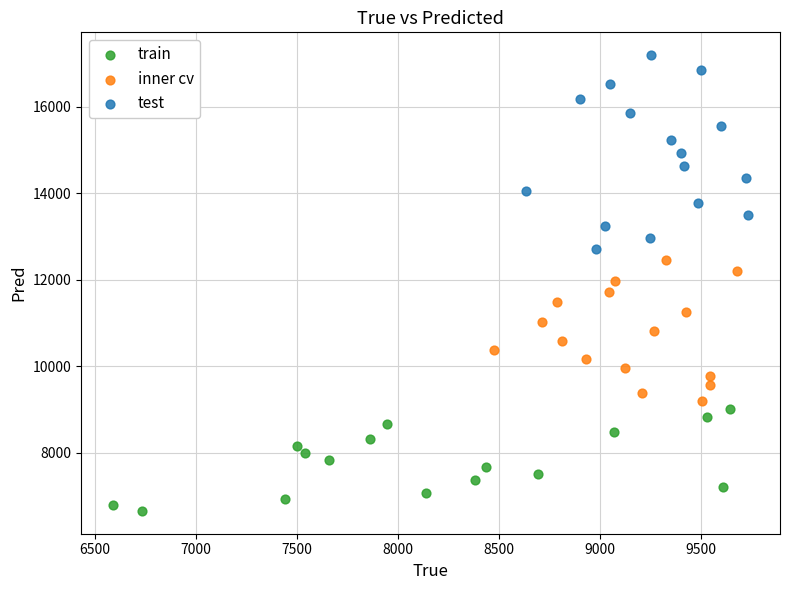

Which series contains the lowest Y value?

train